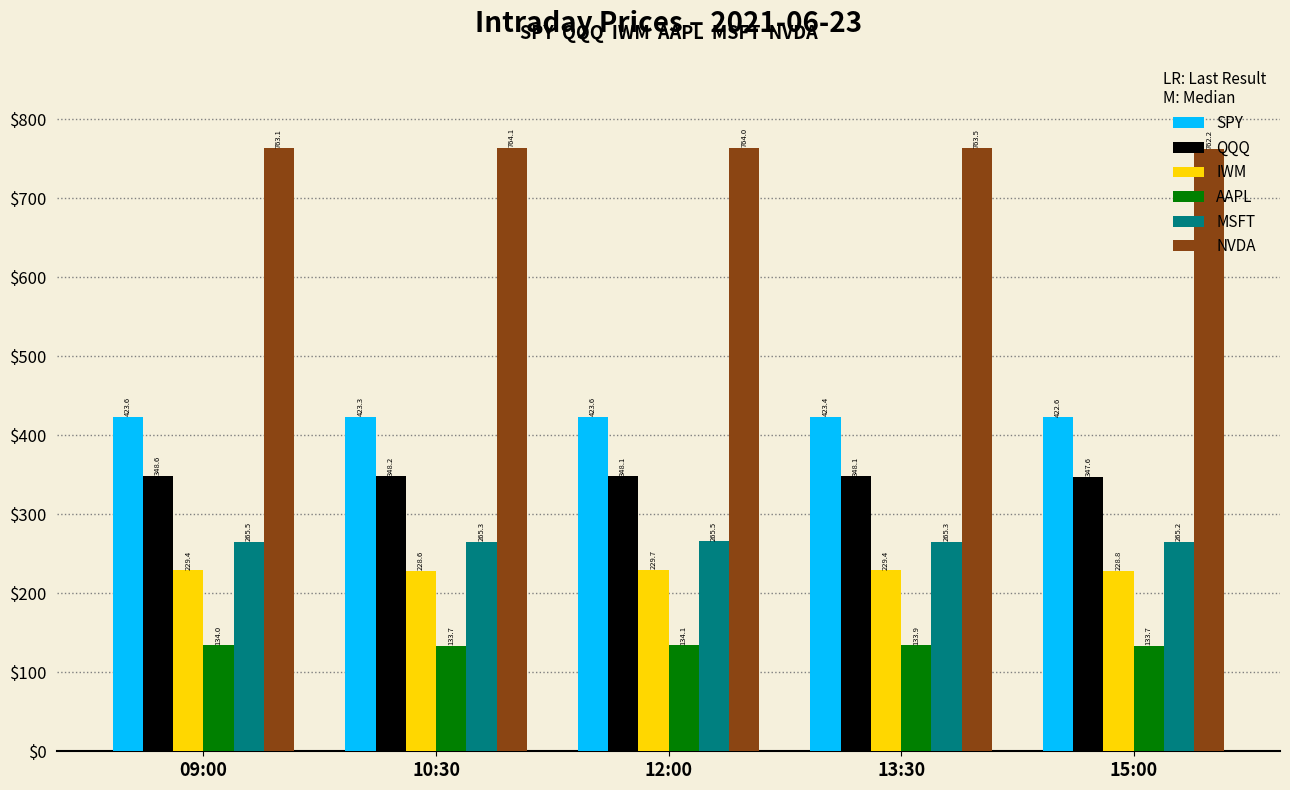

Rank the series by their maximum value, from highest to lowest.

NVDA, SPY, QQQ, MSFT, IWM, AAPL